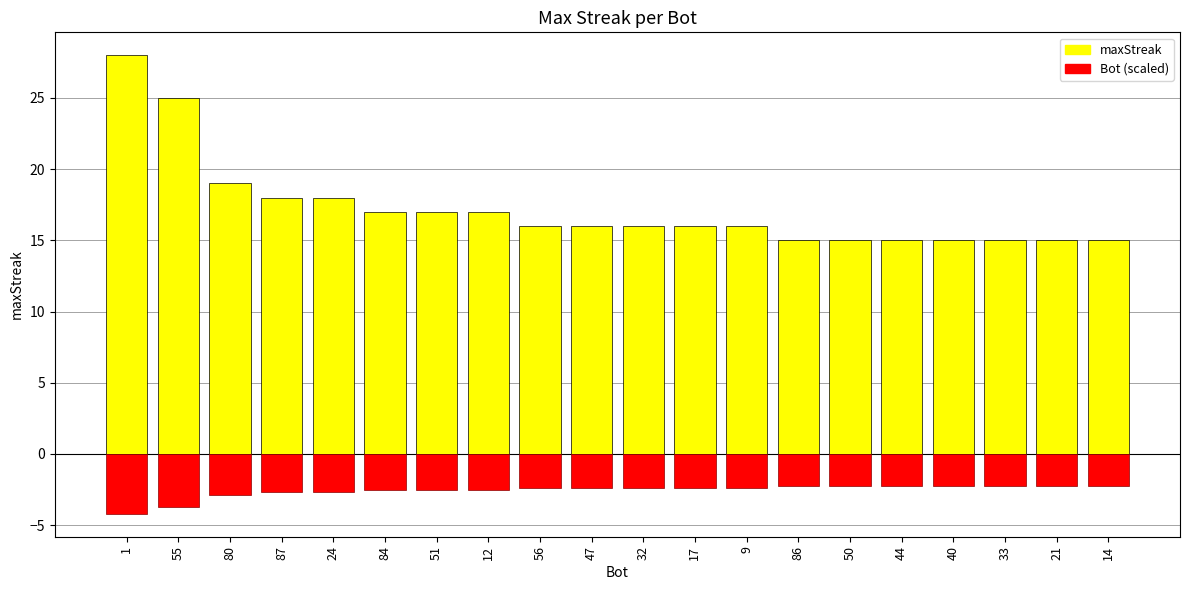

List the labels in order of maxStreak value, largest first.

1, 55, 80, 87, 24, 84, 51, 12, 56, 47, 32, 17, 9, 86, 50, 44, 40, 33, 21, 14